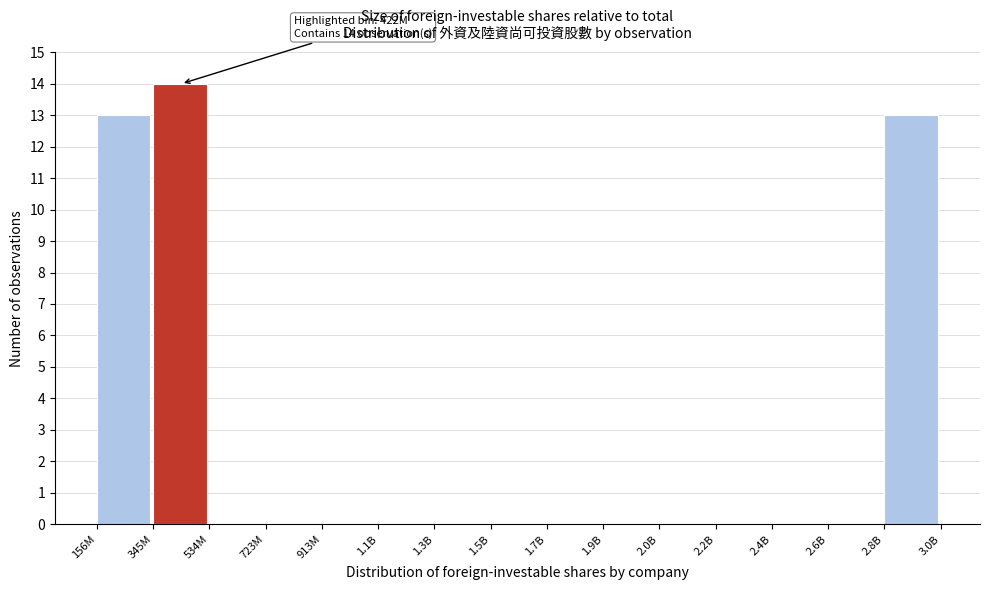

Reading left to right, list all the values displayed in this chart.

156M=13	345M=14	534M=0	723M=0	913M=0	1.1B=0	1.3B=0	1.5B=0	1.7B=0	1.9B=0	2.0B=0	2.2B=0	2.4B=0	2.6B=0	2.8B=13